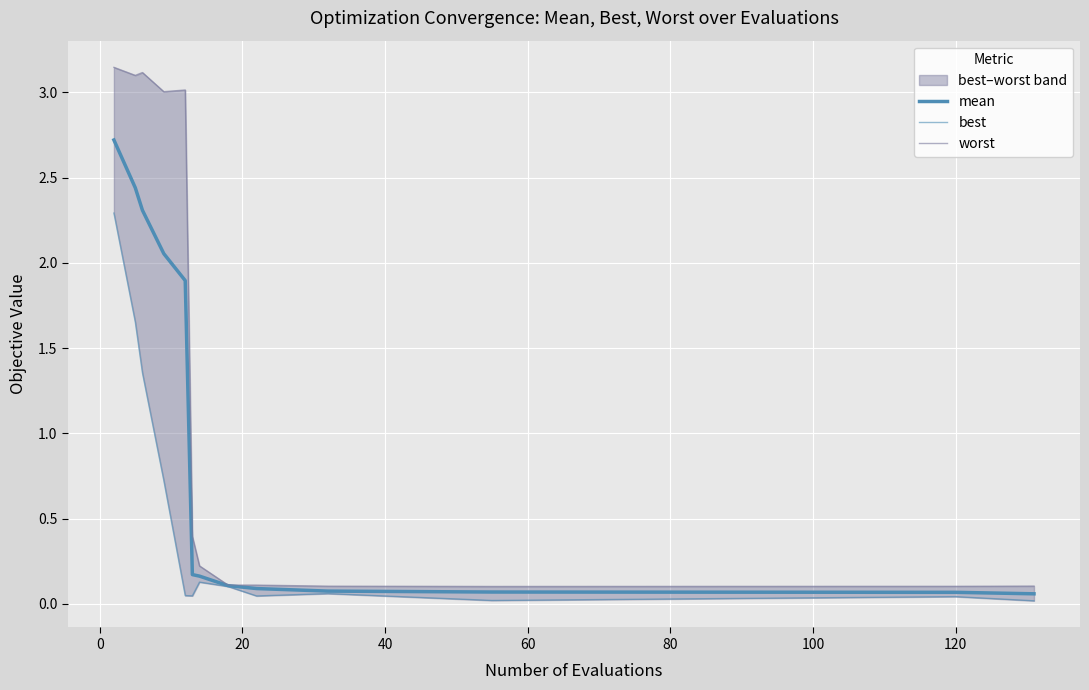

List the series in order of their peak value, highest first.

worst, mean, best